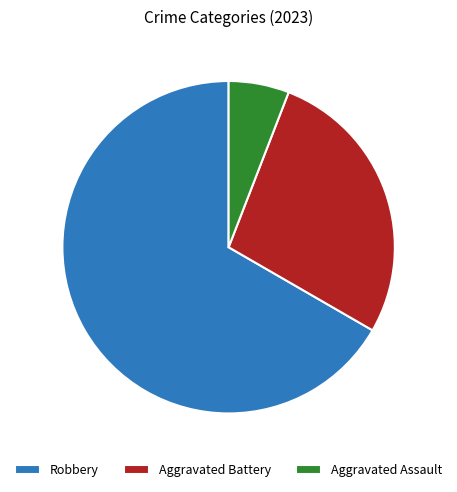

Between Aggravated Battery and Robbery, which is larger?

Robbery